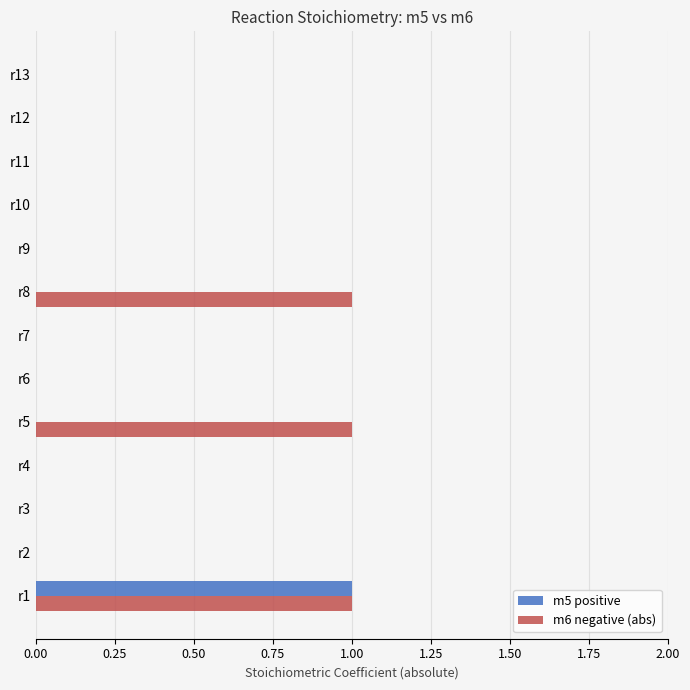

At which category is the sum across all series the highest?

r1